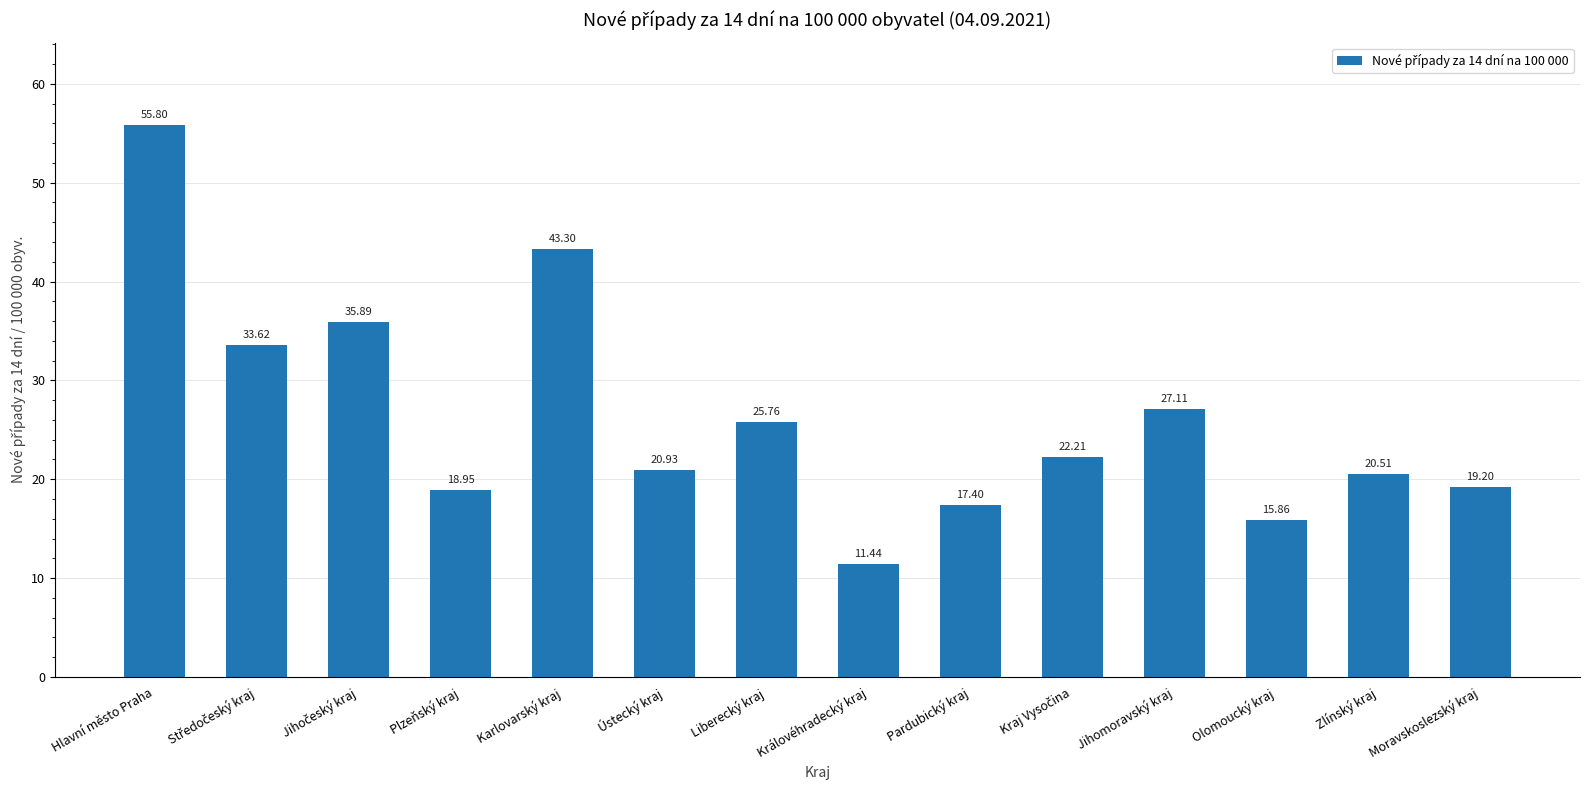

At which label does the data first exceed 22?

Hlavní město Praha